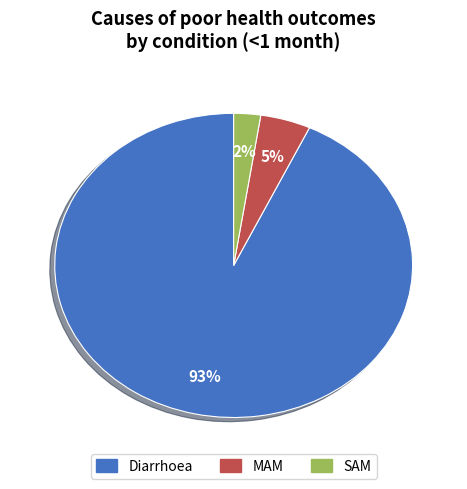

To the nearest percent, what is the average slice percentage?

33%